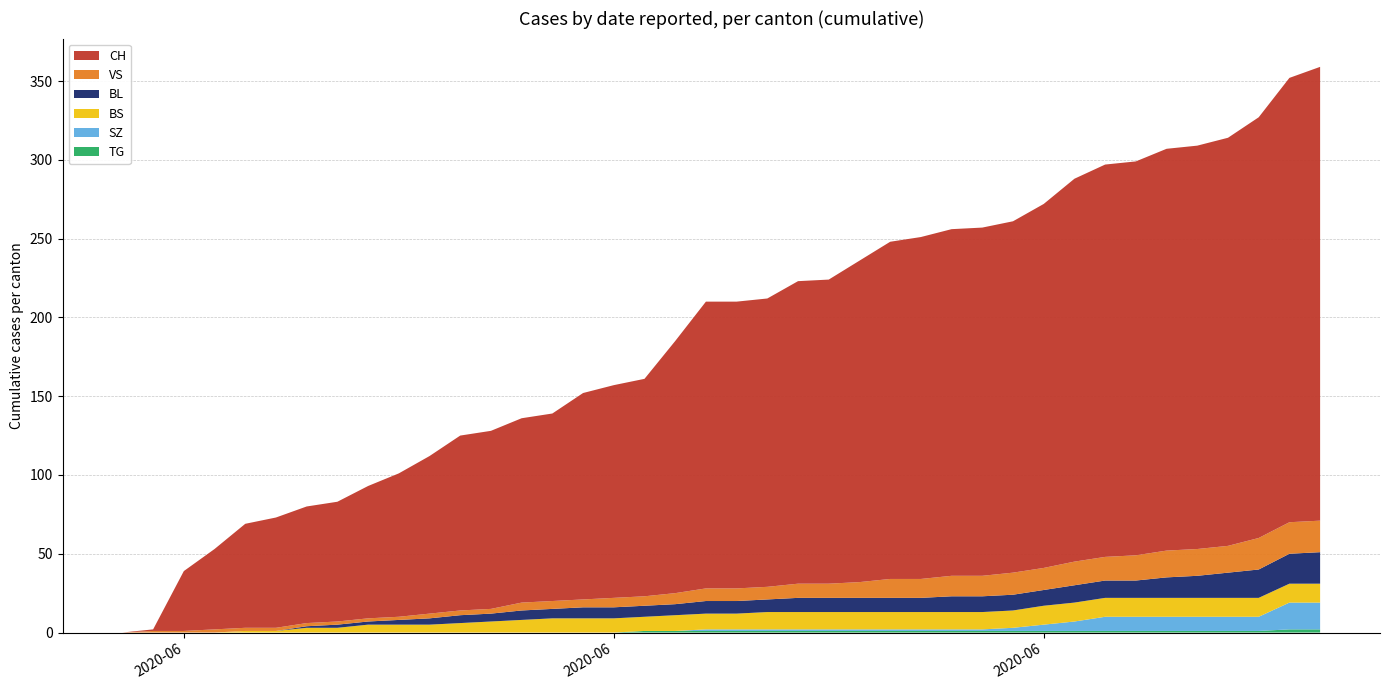

Reading left to right, list all the values displayed in this chart.

CH: 0=0	1=1	2=38	3=51	4=66	5=70	6=74	7=76	8=84	9=91	10=100	11=111	12=113	13=117	14=119	15=131	16=135	17=138	18=160	19=182	20=182	21=183	22=192	23=193	24=204	25=214	26=217	27=220	28=221	29=223	30=231	31=243	32=249	33=250	34=255	35=256	36=259	37=267	38=282	39=288
BL: 0=0	1=0	2=0	3=0	4=0	5=0	6=1	7=2	8=2	9=3	10=4	11=5	12=5	13=6	14=6	15=7	16=7	17=7	18=7	19=8	20=8	21=8	22=9	23=9	24=9	25=9	26=9	27=10	28=10	29=10	30=10	31=11	32=11	33=11	34=13	35=14	36=16	37=18	38=19	39=20
BS: 0=0	1=0	2=0	3=0	4=1	5=1	6=3	7=3	8=5	9=5	10=5	11=6	12=7	13=8	14=9	15=9	16=9	17=9	18=10	19=10	20=10	21=11	22=11	23=11	24=11	25=11	26=11	27=11	28=11	29=11	30=12	31=12	32=12	33=12	34=12	35=12	36=12	37=12	38=12	39=12
SZ: 0=0	1=0	2=0	3=0	4=0	5=0	6=0	7=0	8=0	9=0	10=0	11=0	12=0	13=0	14=0	15=0	16=0	17=0	18=0	19=1	20=1	21=1	22=1	23=1	24=1	25=1	26=1	27=1	28=1	29=2	30=4	31=6	32=9	33=9	34=9	35=9	36=9	37=9	38=17	39=17
VS: 0=0	1=1	2=1	3=2	4=2	5=2	6=2	7=2	8=2	9=2	10=3	11=3	12=3	13=5	14=5	15=5	16=6	17=6	18=7	19=8	20=8	21=8	22=9	23=9	24=10	25=12	26=12	27=13	28=13	29=14	30=14	31=15	32=15	33=16	34=17	35=17	36=17	37=20	38=20	39=20
TG: 0=0	1=0	2=0	3=0	4=0	5=0	6=0	7=0	8=0	9=0	10=0	11=0	12=0	13=0	14=0	15=0	16=0	17=1	18=1	19=1	20=1	21=1	22=1	23=1	24=1	25=1	26=1	27=1	28=1	29=1	30=1	31=1	32=1	33=1	34=1	35=1	36=1	37=1	38=2	39=2